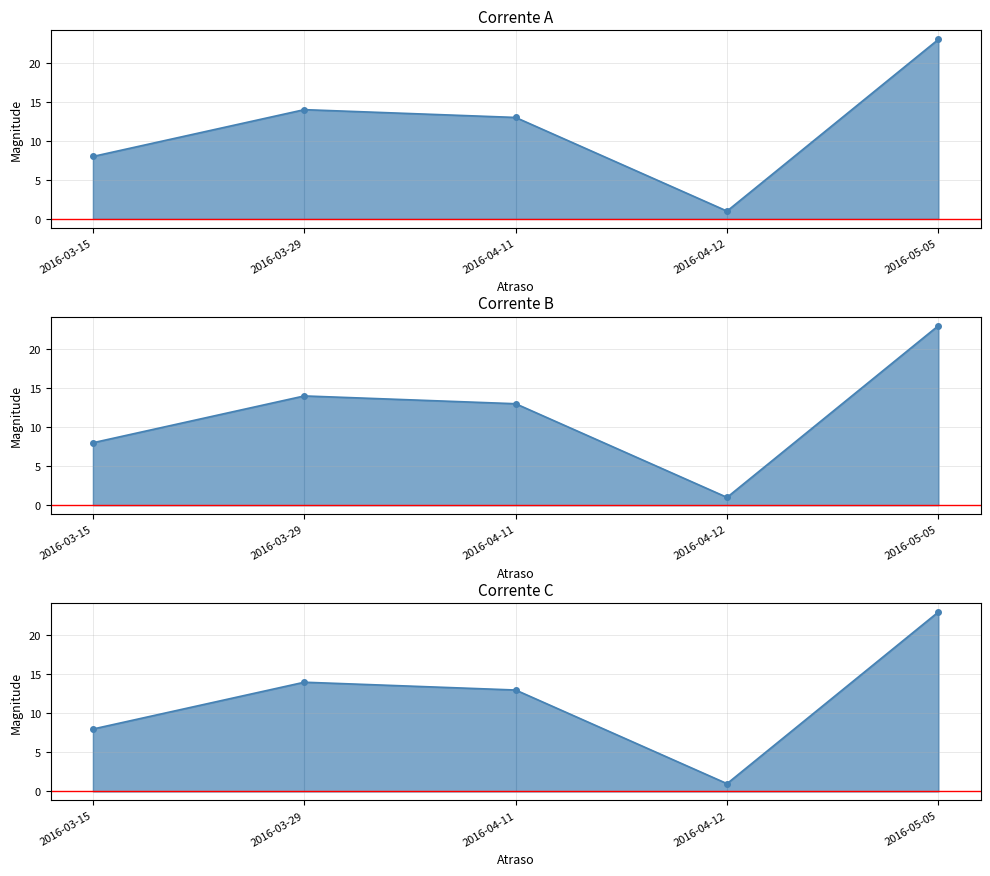

List the labels in order of value, smallest first.

2016-04-12, 2016-03-15, 2016-04-11, 2016-03-29, 2016-05-05